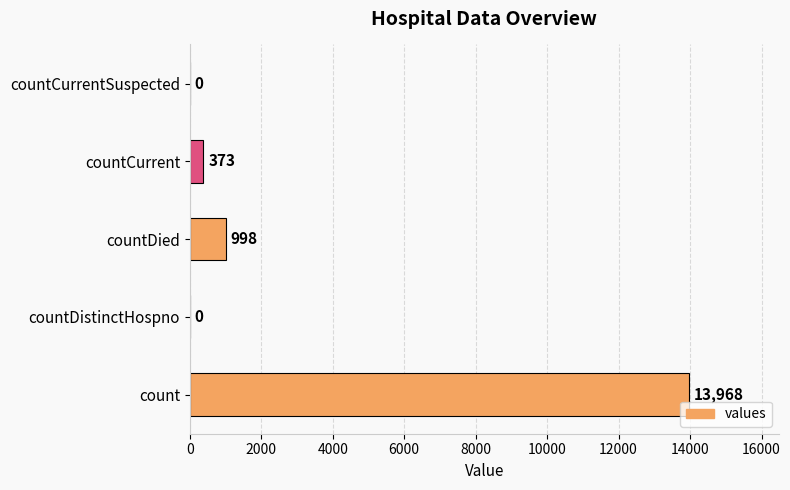

Reading top to bottom, list all the values displayed in this chart.

countCurrentSuspected=0	countCurrent=373	countDied=998	countDistinctHospno=0	count=13968